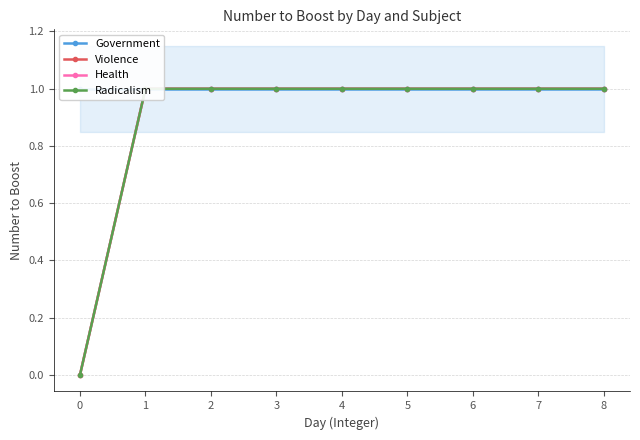

How many lines are shown in the chart?

4